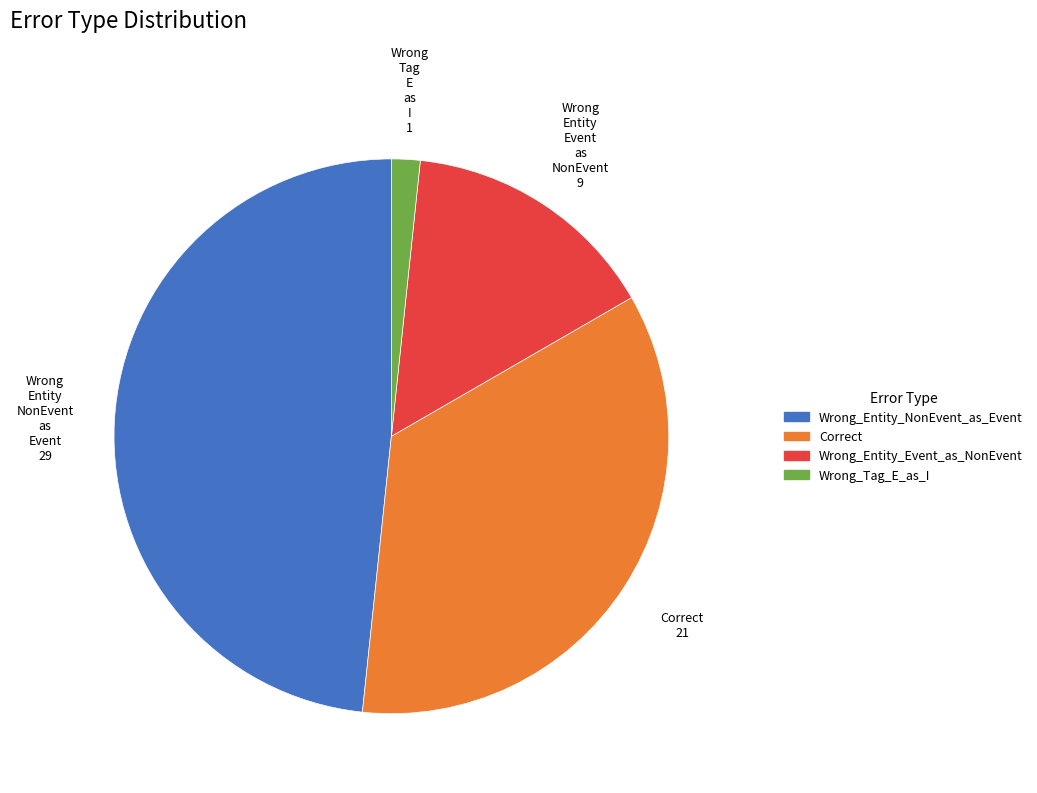

Which category has the biggest portion of the pie?

Wrong_Entity_NonEvent_as_Event